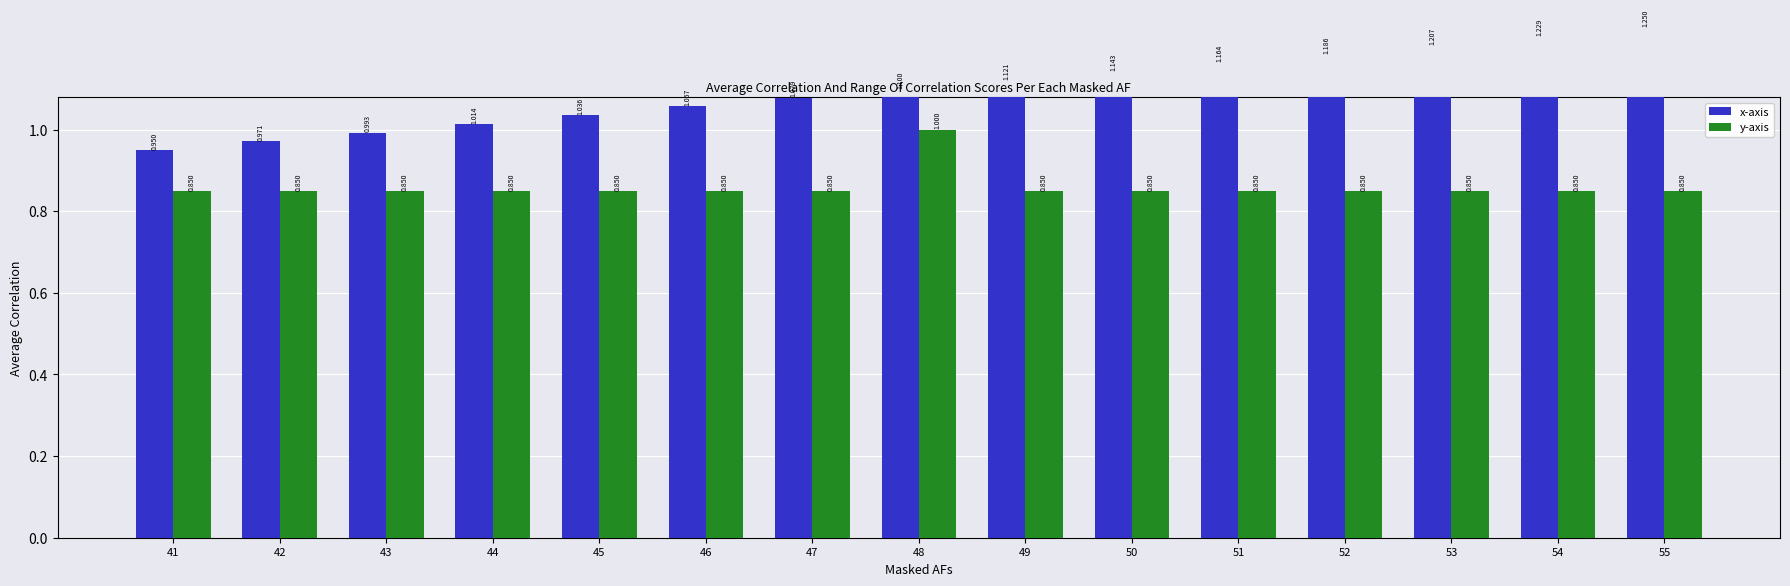

What is the smallest value displayed?

0.8